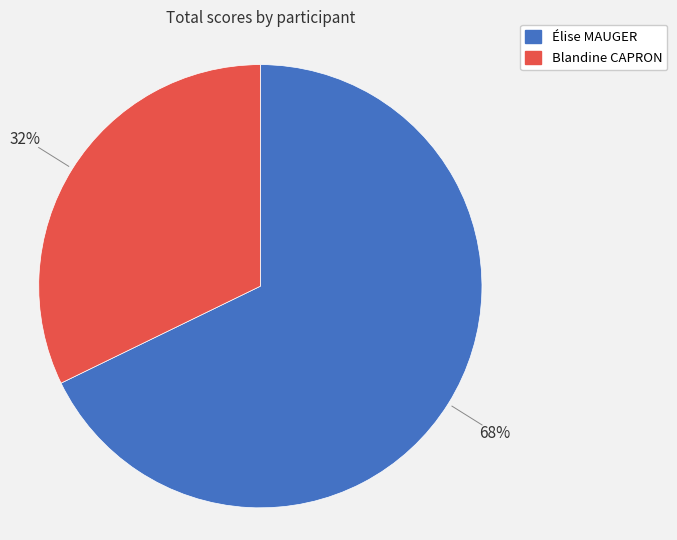

What is the largest slice in the pie chart?

Élise MAUGER